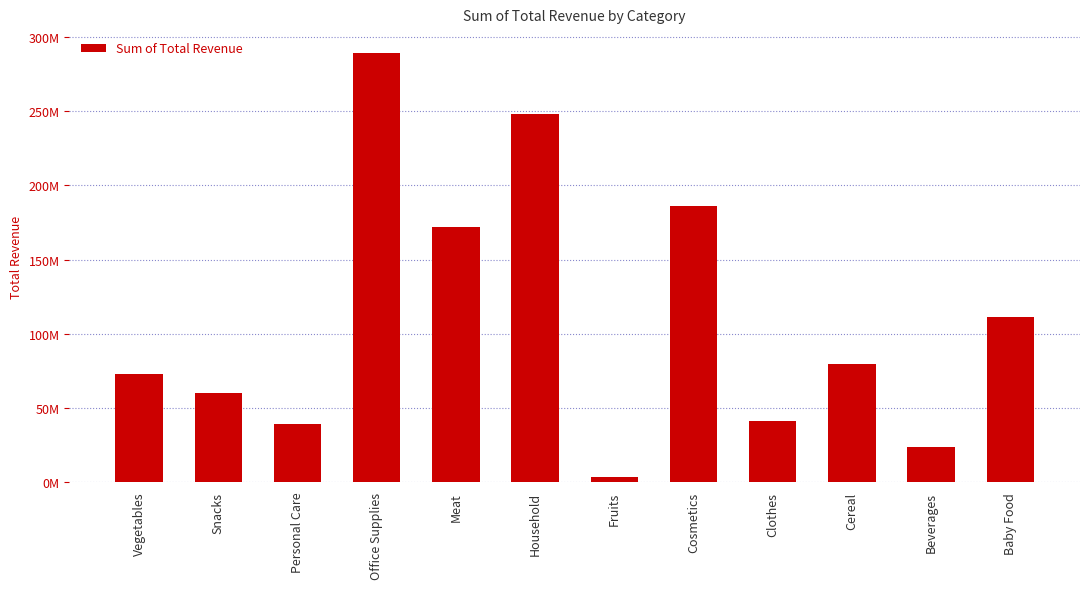

Does the chart contain any negative values?

No